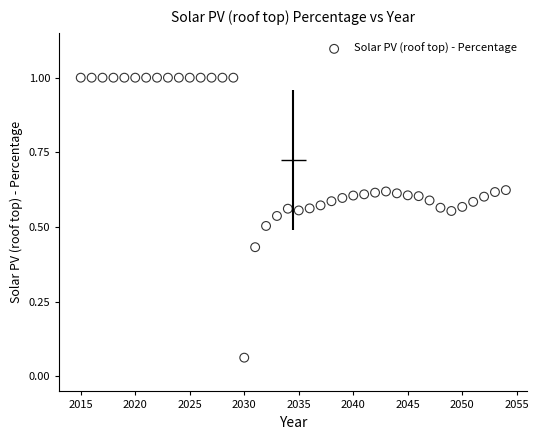

What is the range of X values (max minus min)?

39.0